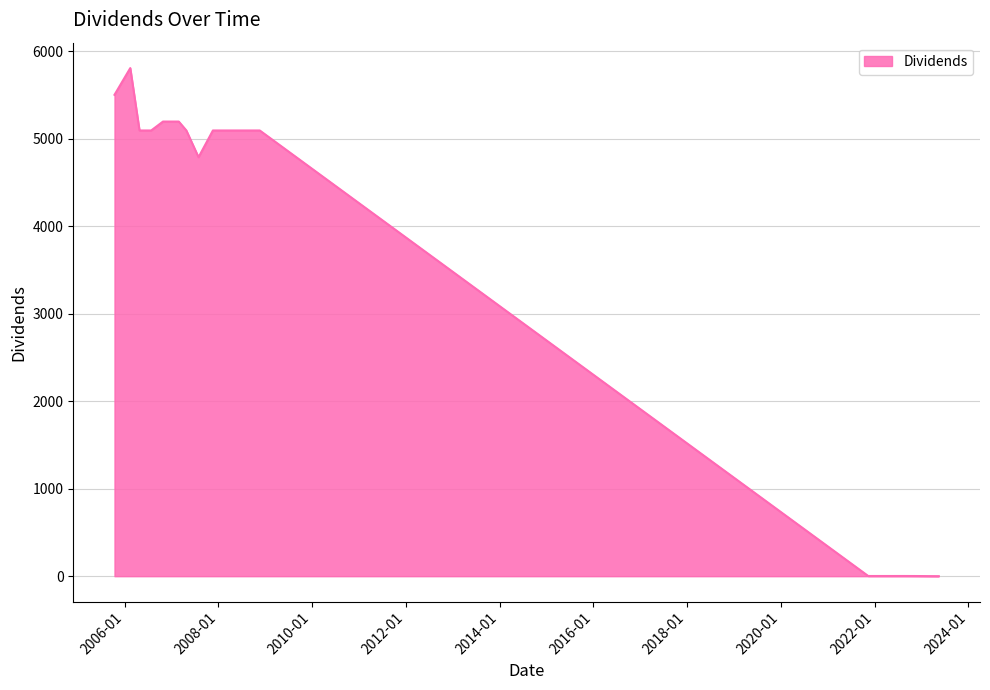

What is the difference between the maximum and minimum values?

5808.6